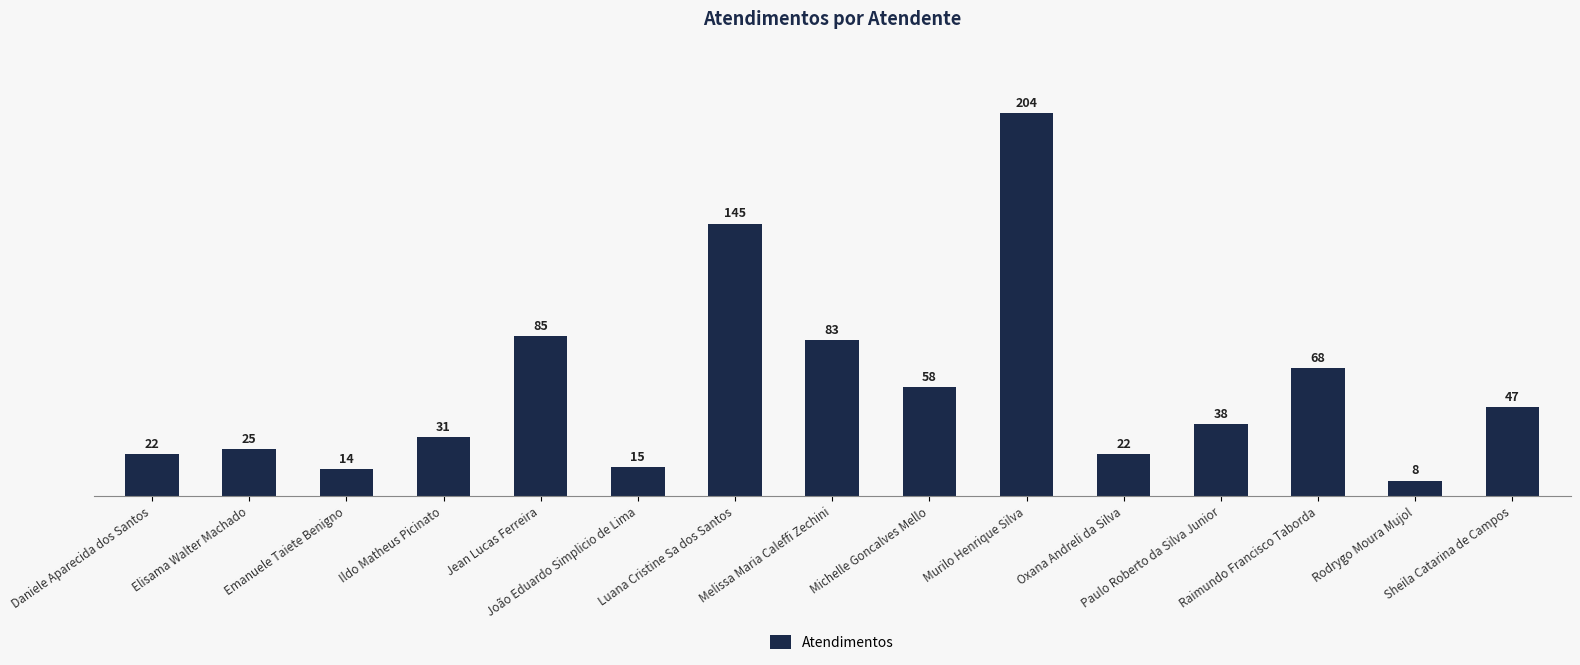

What is the sum of the values at Oxana Andreli da Silva and Jean Lucas Ferreira?

107